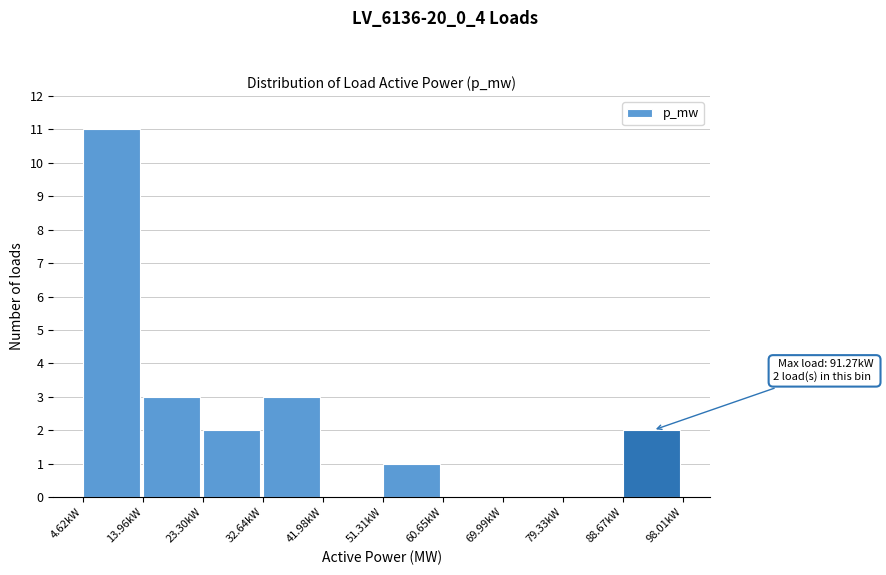

Reading left to right, what are all the values shown in this chart?

4.62kW=11	13.96kW=3	23.30kW=2	32.64kW=3	41.98kW=0	51.31kW=1	60.65kW=0	69.99kW=0	79.33kW=0	88.67kW=2